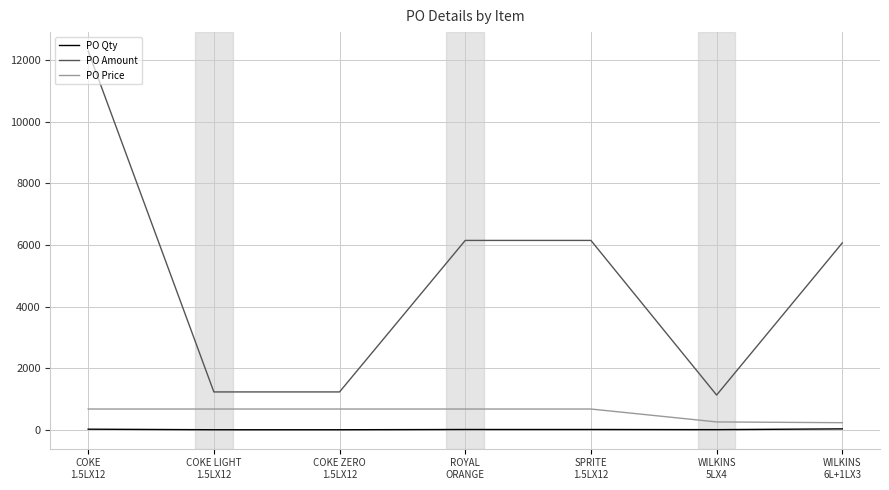

True or false: PO Price and PO Amount cross at least once.

False